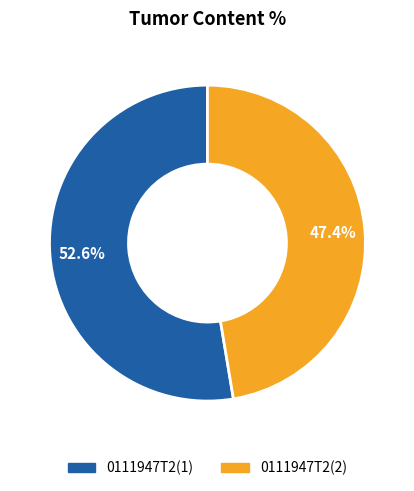

Do 0111947T2(2) and 0111947T2(1) together represent more than half of the pie?

Yes